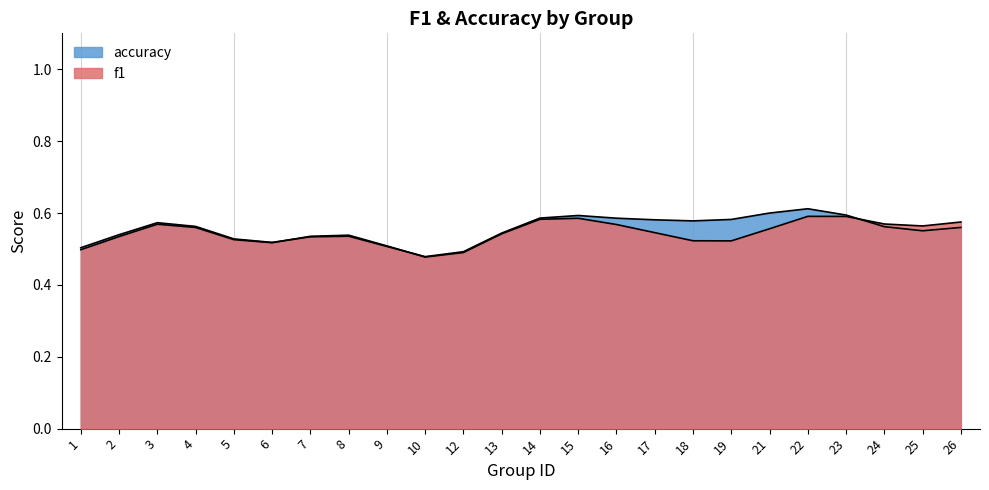

True or false: f1 has a value of 0.4 at 8.

False